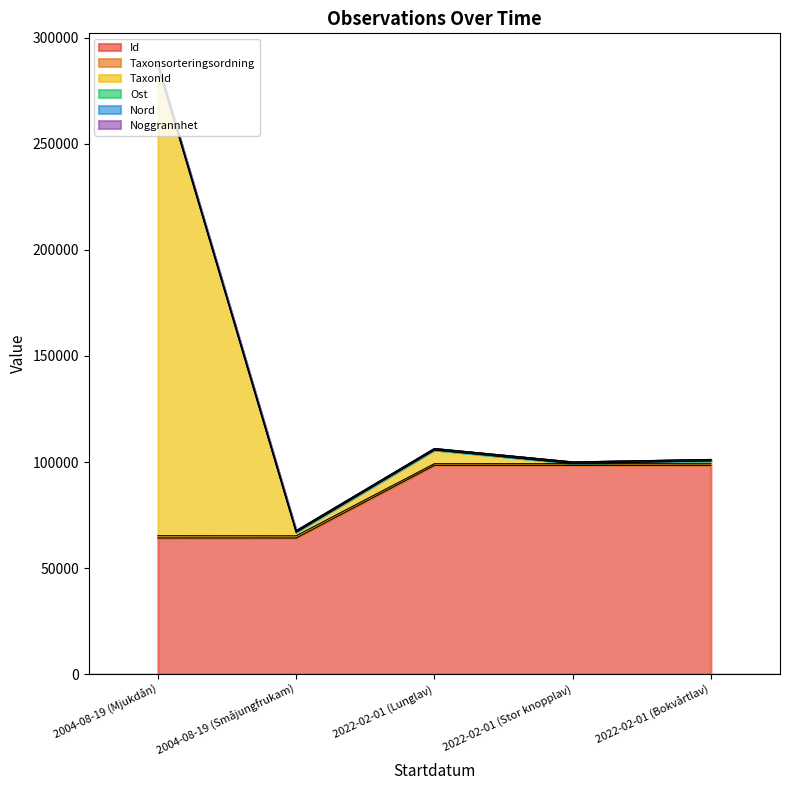

What is the label of the 1st point from the right?

2022-02-01 (Bokvårtlav)